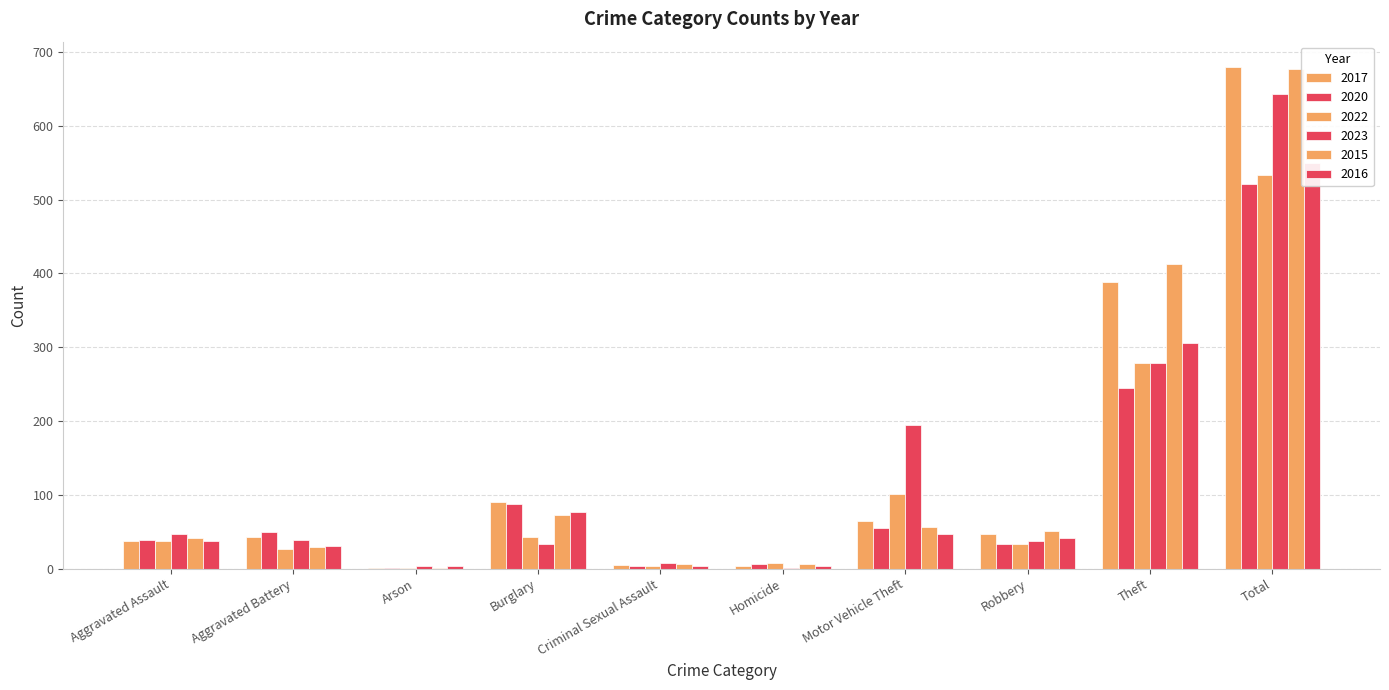

How many categories are shown in the chart?

10